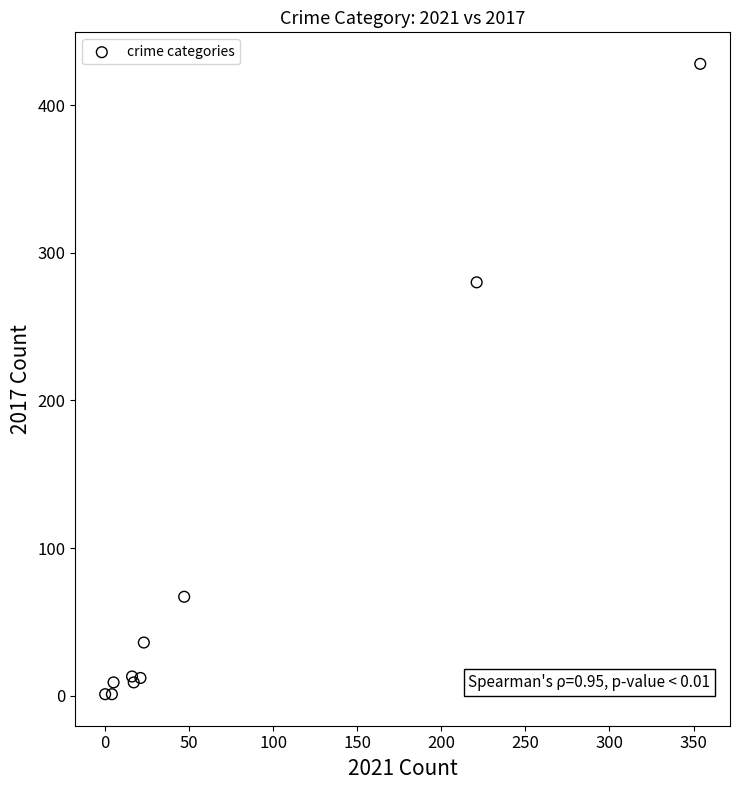

What Y value in the scatter plot is closest to 214?

280